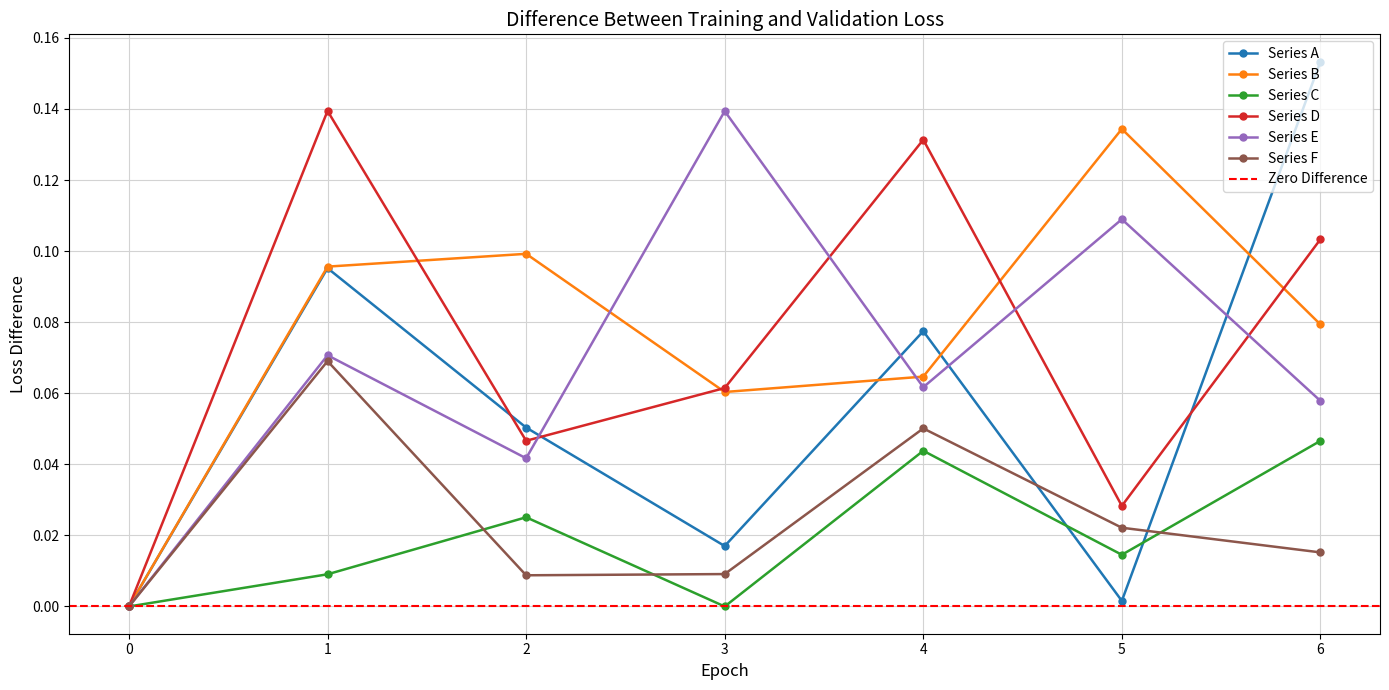

True or false: Series C and Series B intersect in this chart.

False